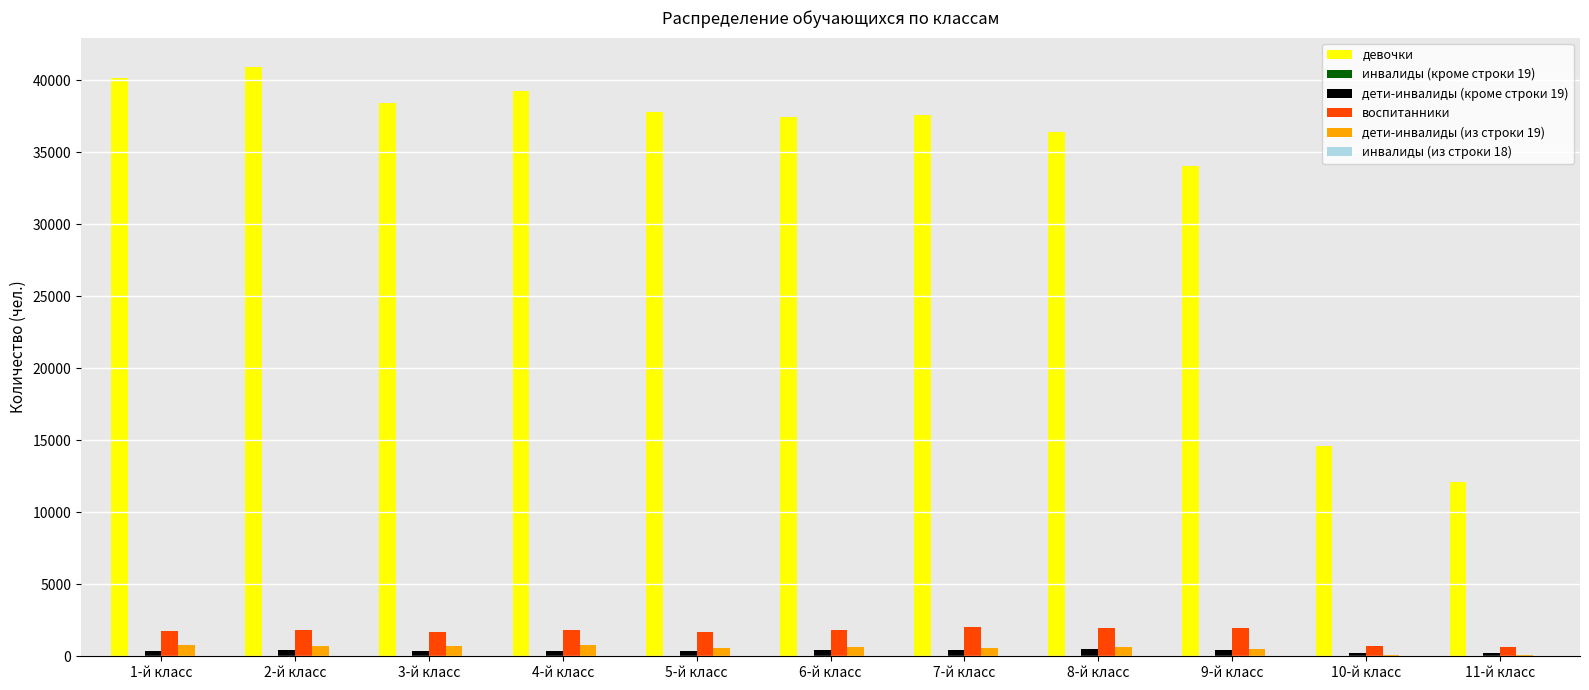

At which label is девочки closest to 26501?

9-й класс